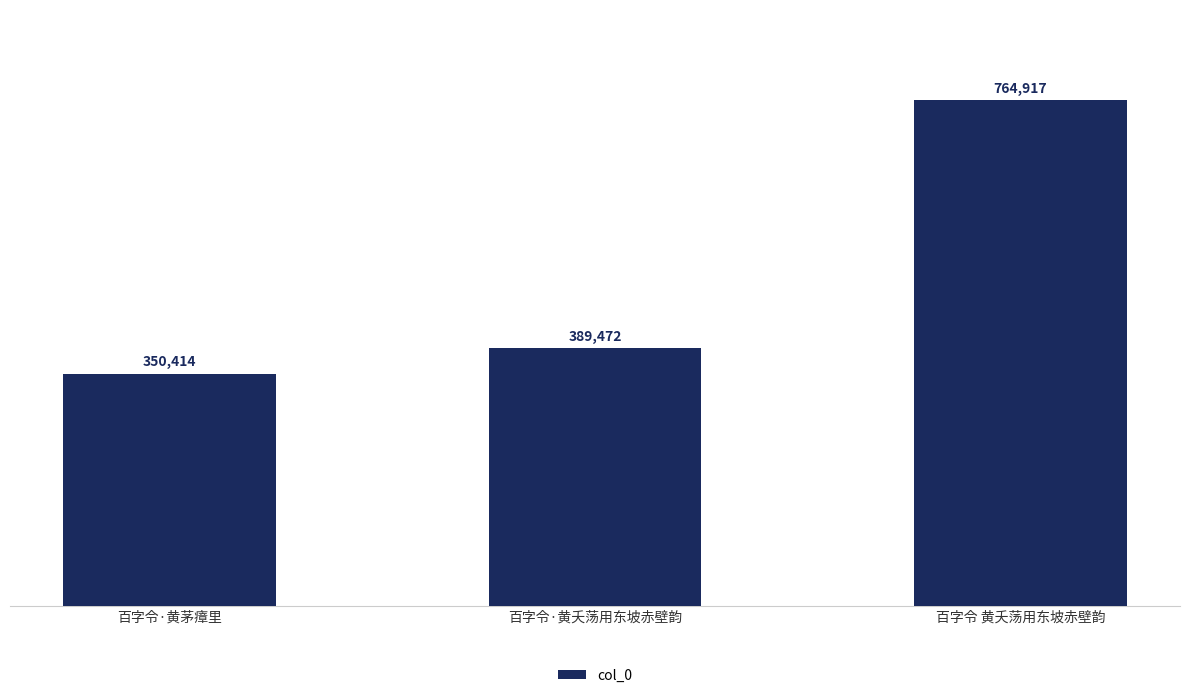

What is the sum of the values at 百字令·黄夭荡用东坡赤壁韵 and 百字令 黄夭荡用东坡赤壁韵?

1154389